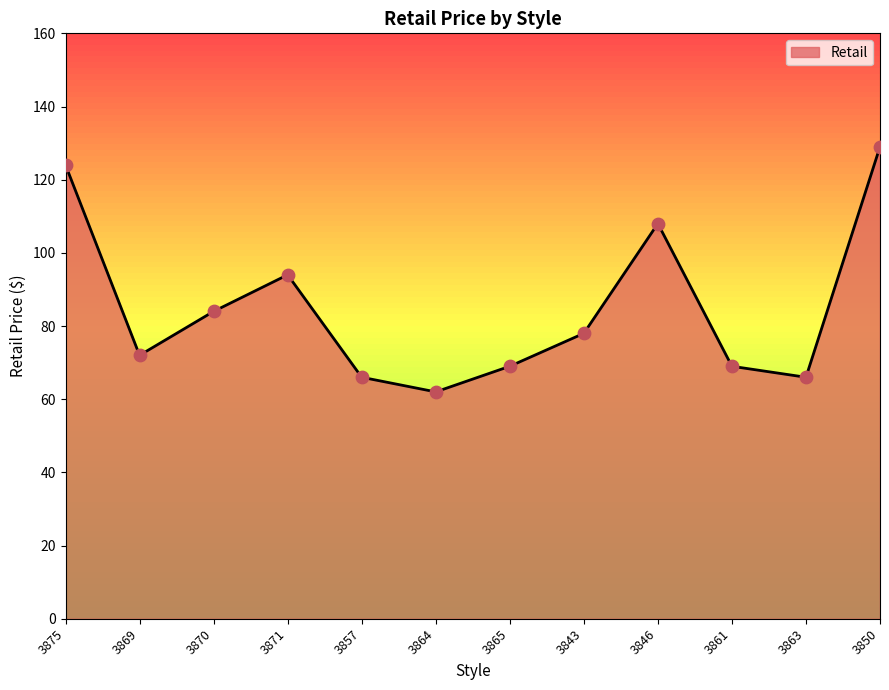

What is the change in value from 3857 to 3864?

-4